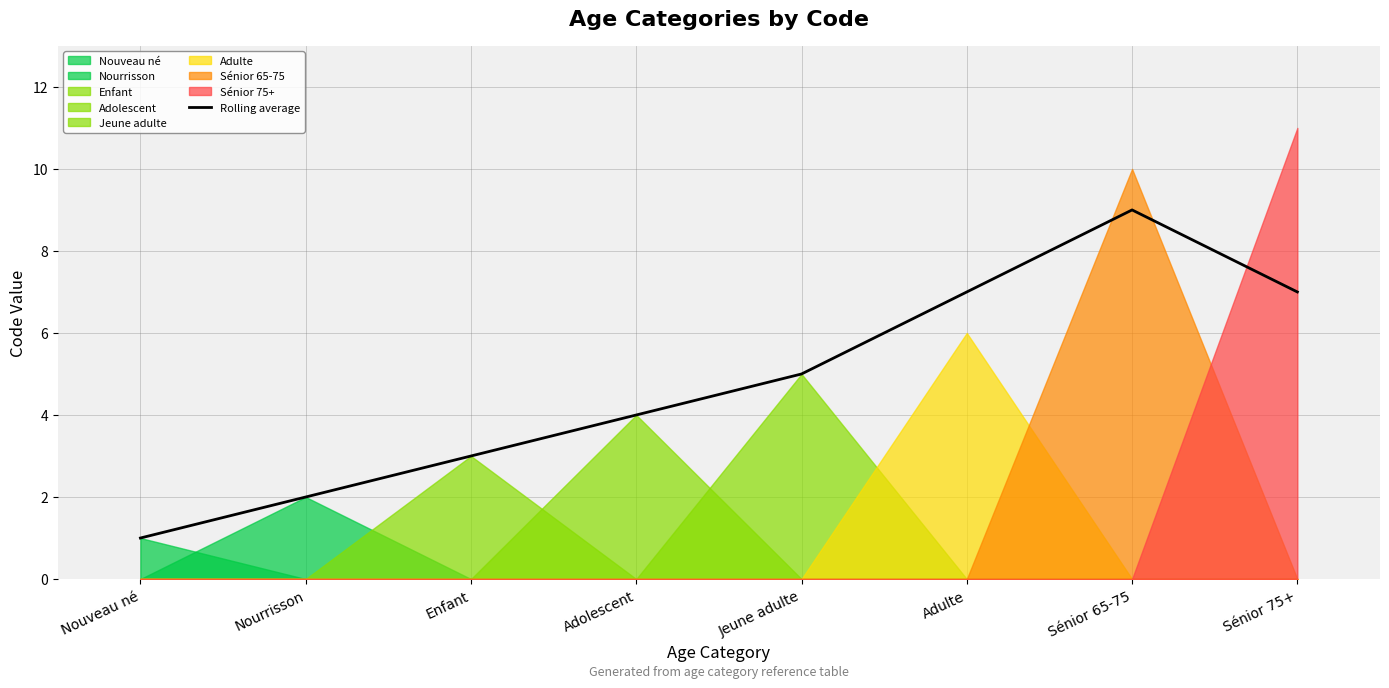

What is the sum of all values?

38.0